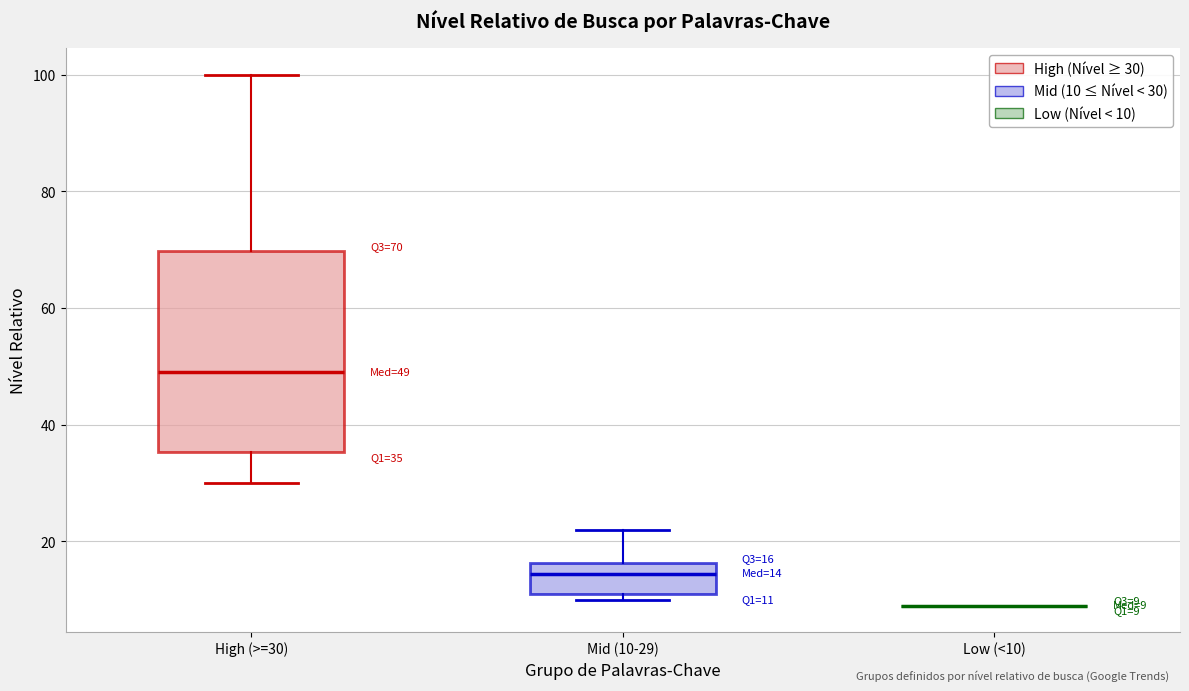

Which box is the tallest, from its lower edge to its upper edge?

High (>=30)